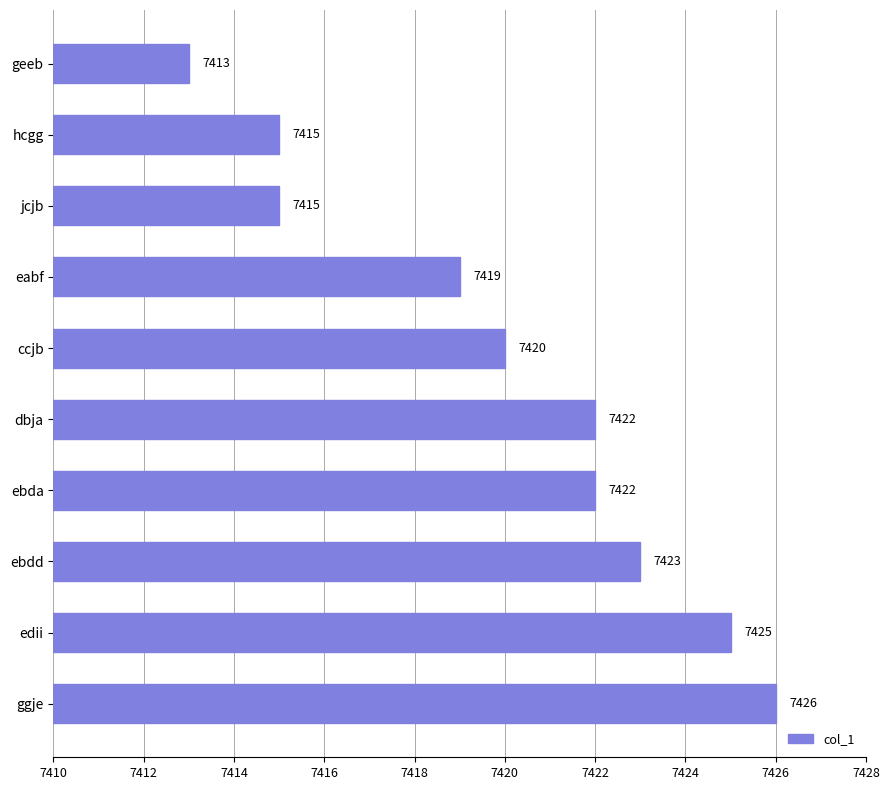

What is the value of the 3rd bar from the top?

7415